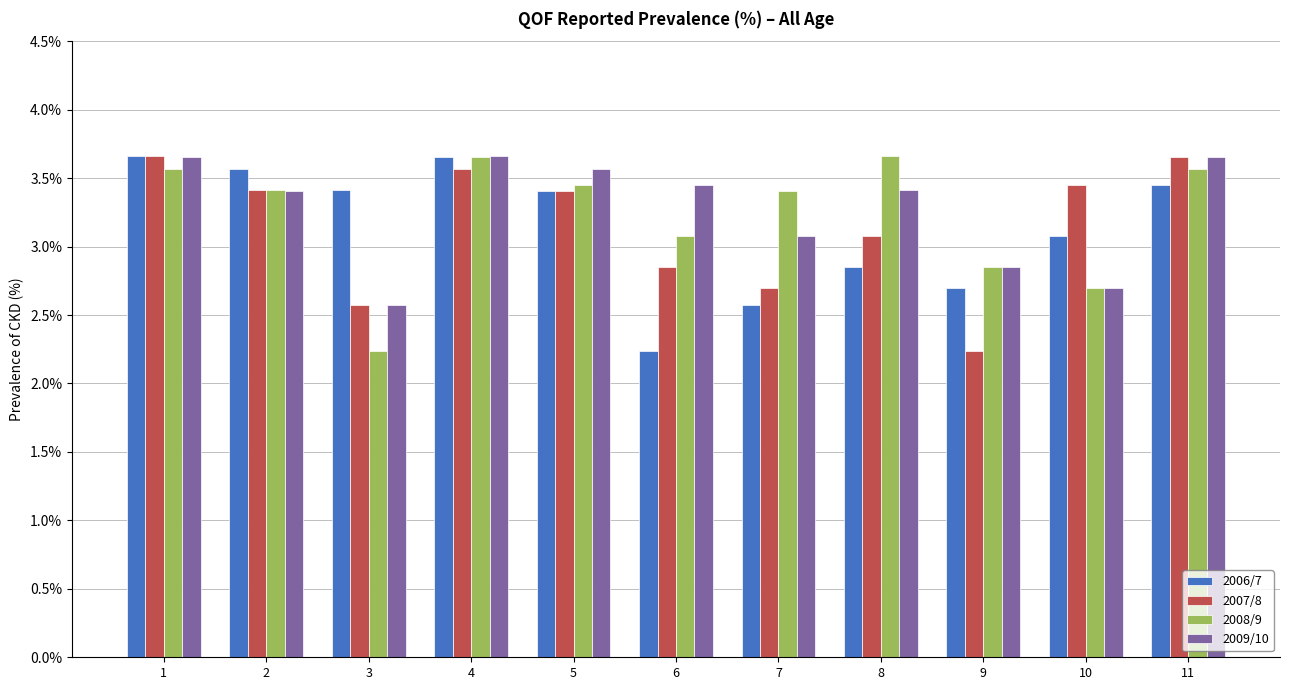

What is the average value of the 2007/8 series?

3.1